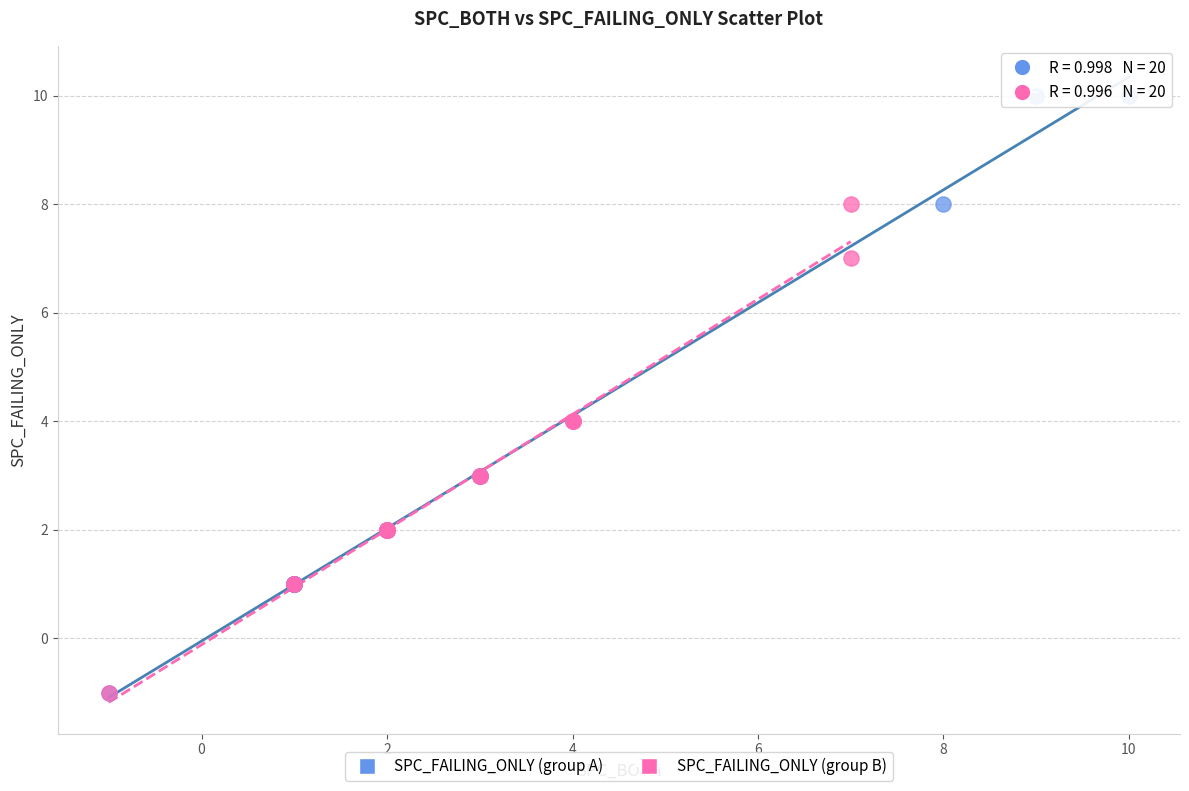

Which series contains the highest Y value?

SPC_FAILING_ONLY (group A)